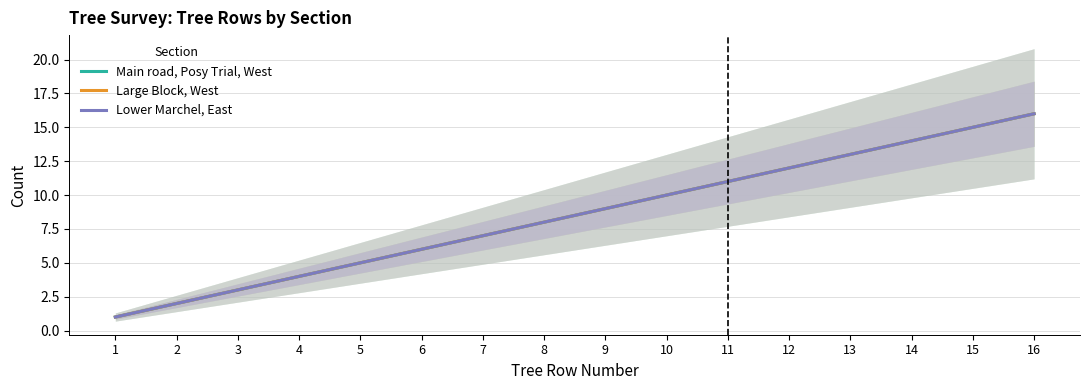

True or false: Large Block, West has a value of 6 at 15.

False